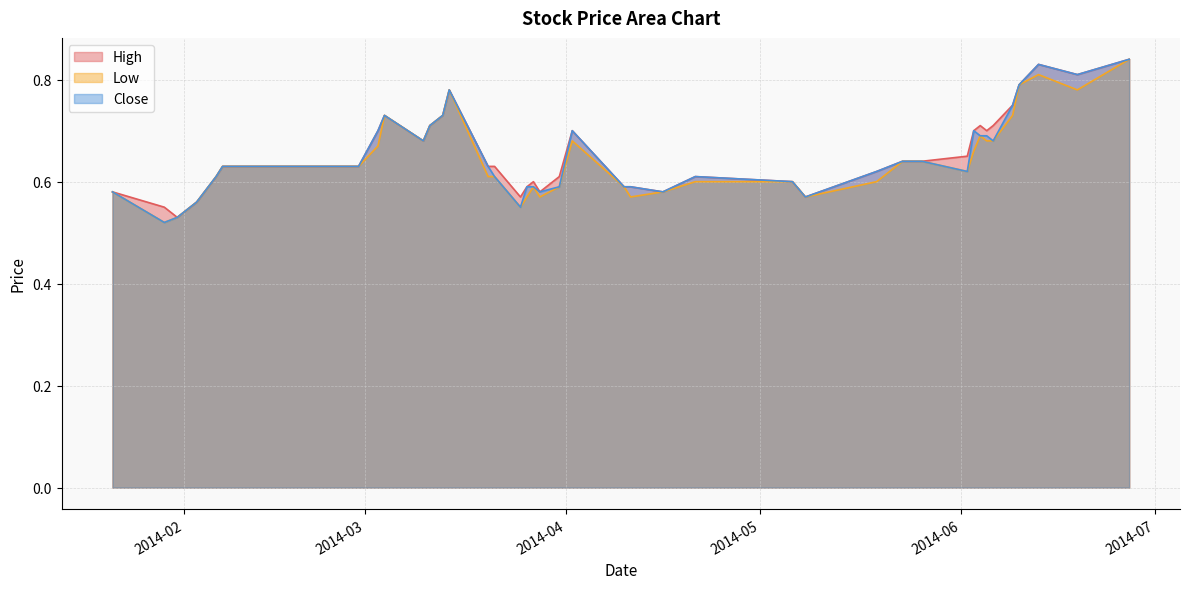

What is the maximum value shown in the chart?

0.8